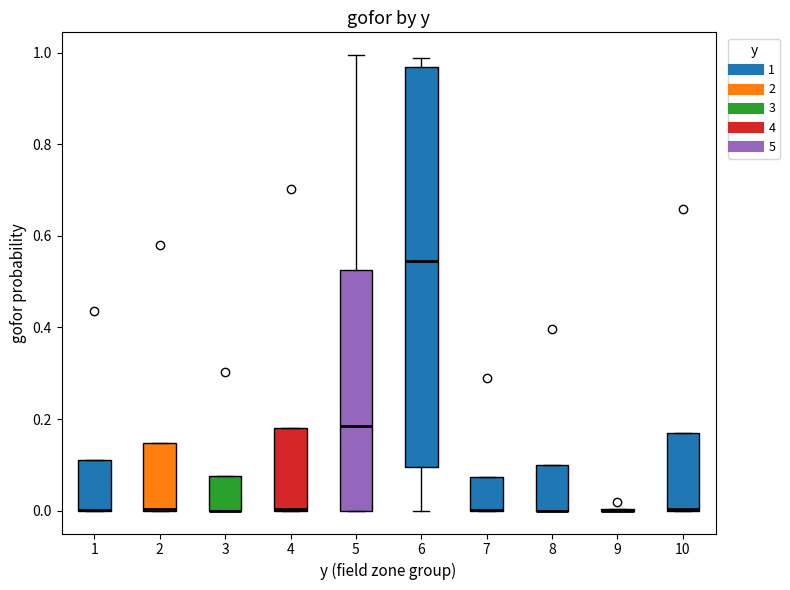

Where is the lower edge of the box at x = 5 on the y-axis? The values are not printed on the chart, so give them approximately, as read against the axis.

0.00